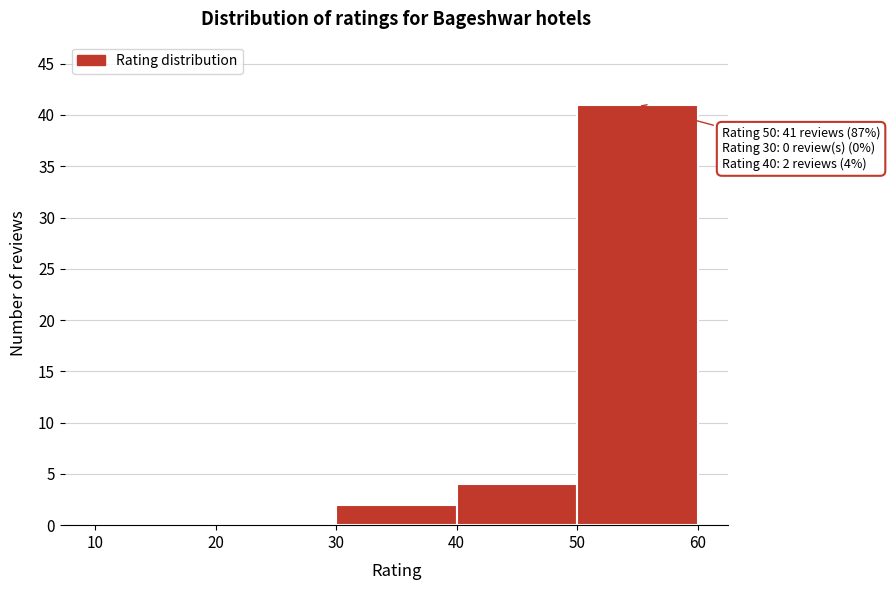

Over which range of the x-axis is the bar tallest?

50 to 60